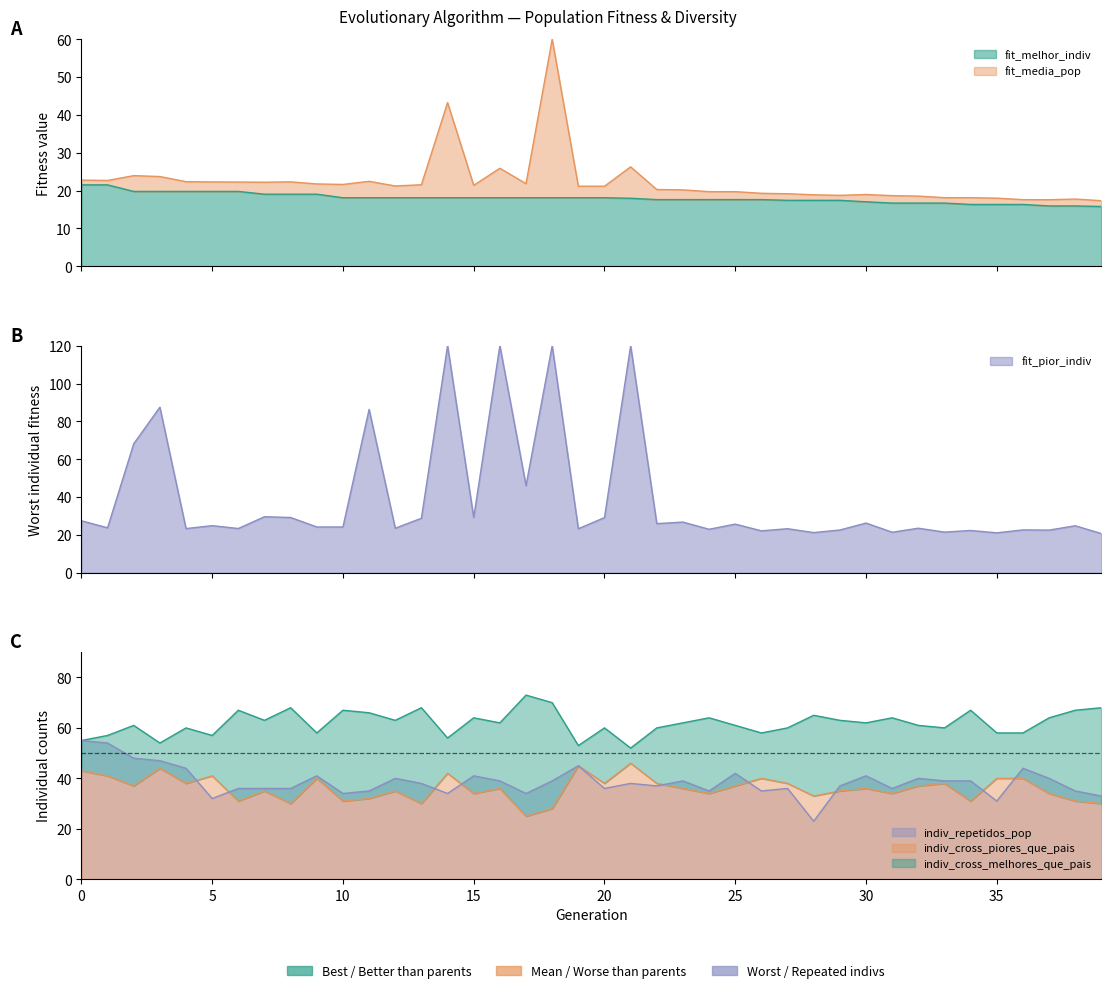

What is the label of the 24th point from the left?

23